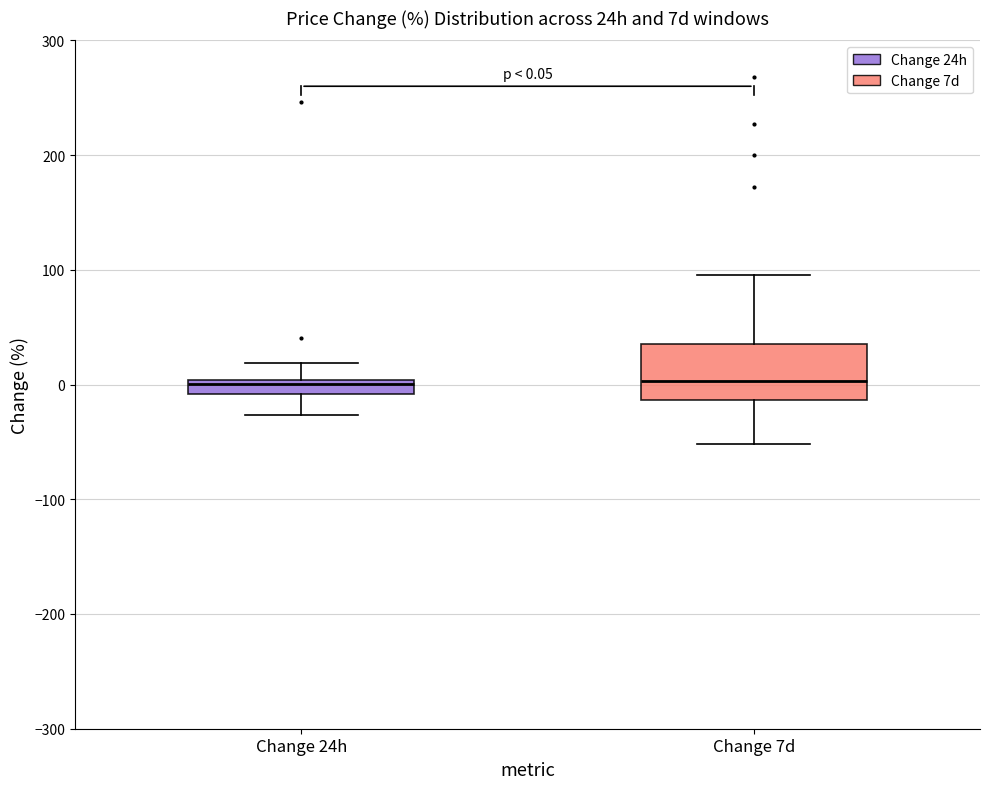

Comparing the boxes themselves (not the whiskers), which one is the tallest?

Change 7d